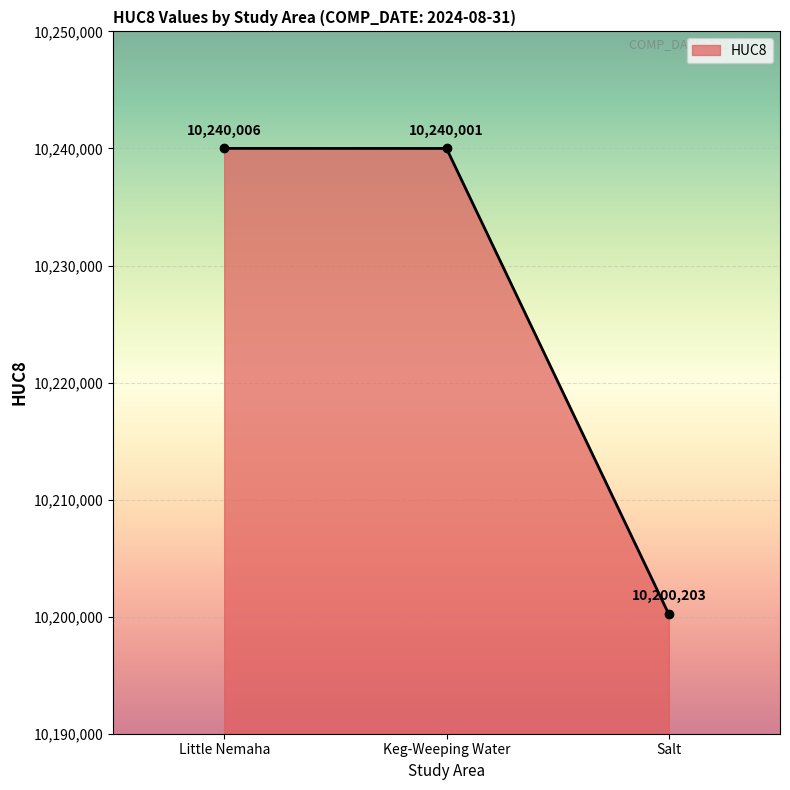

Is it true that the value at Little Nemaha is 10240006?

True